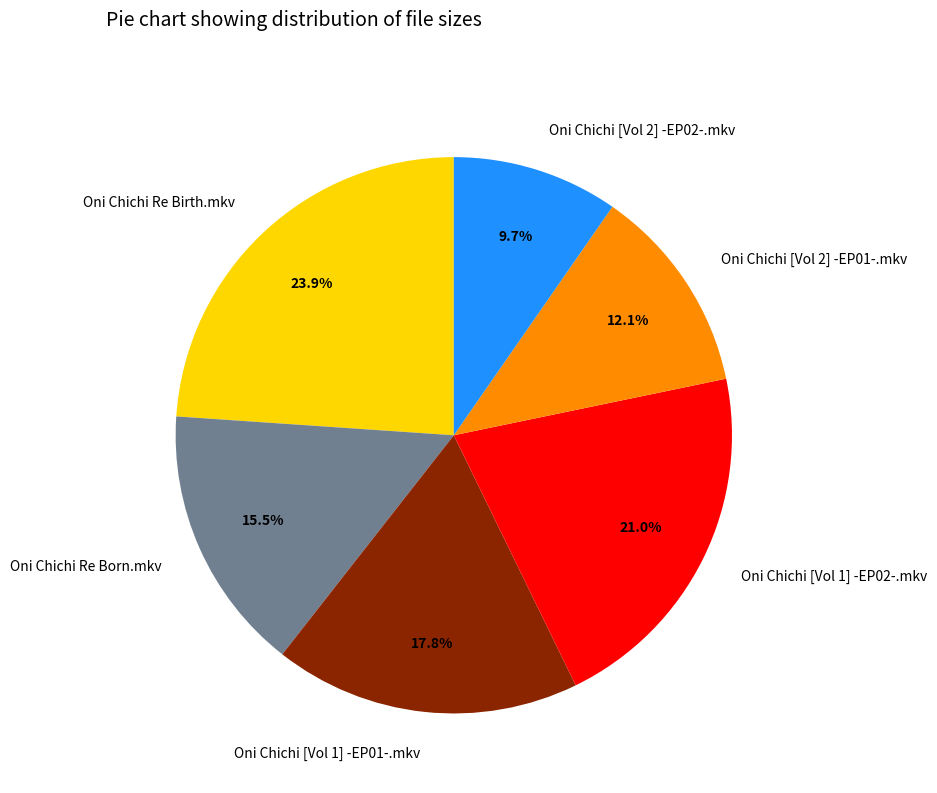

What percentage do Oni Chichi [Vol 1] -EP02-.mkv and Oni Chichi [Vol 1] -EP01-.mkv together represent?

38.8%